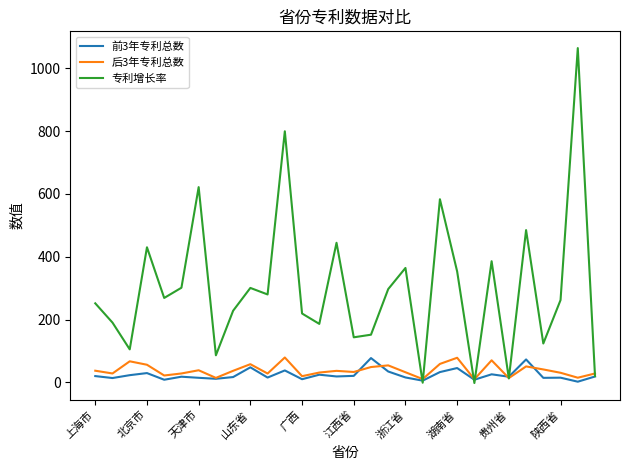

What is the maximum value for 后3年专利总数?

79.5